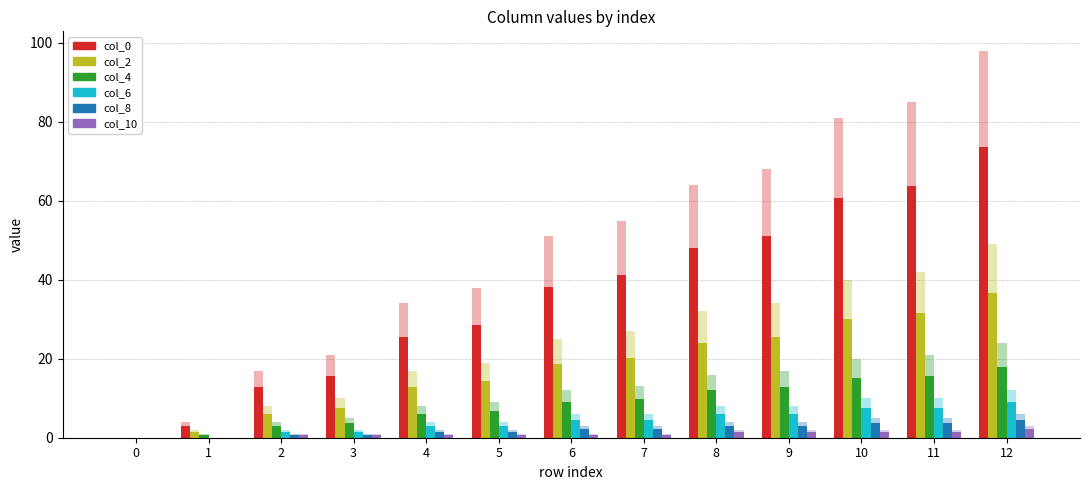

At 10, list the series in order from smallest to largest.

col_10, col_8, col_6, col_4, col_2, col_0